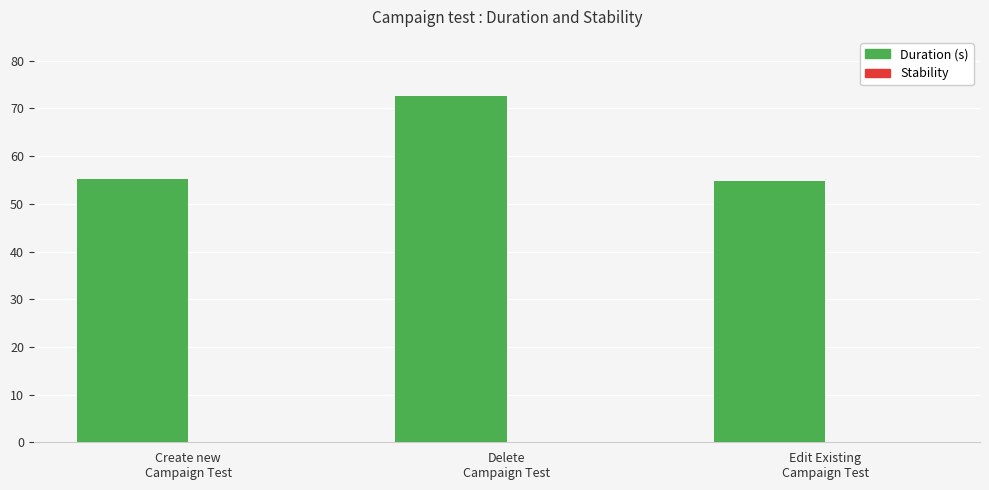

What is the difference between the maximum and minimum values?

17.8